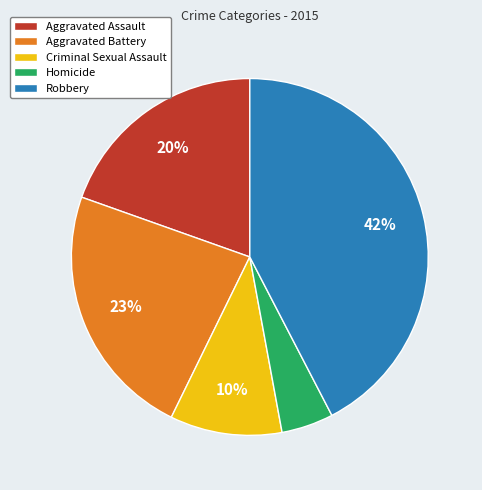

Between Homicide and Aggravated Battery, which is larger?

Aggravated Battery